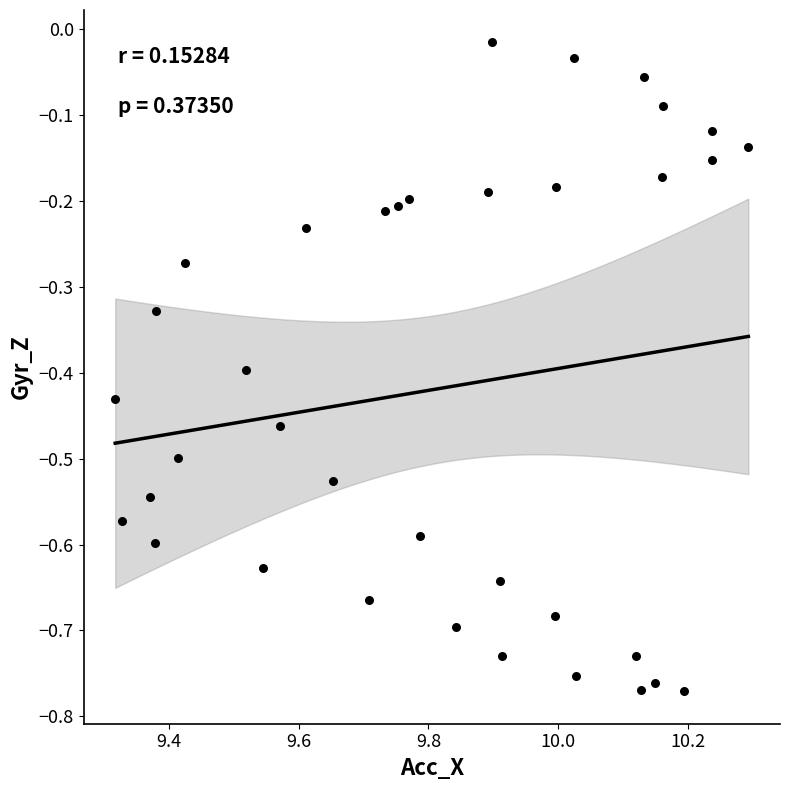

What is the range of X values (max minus min)?

1.0